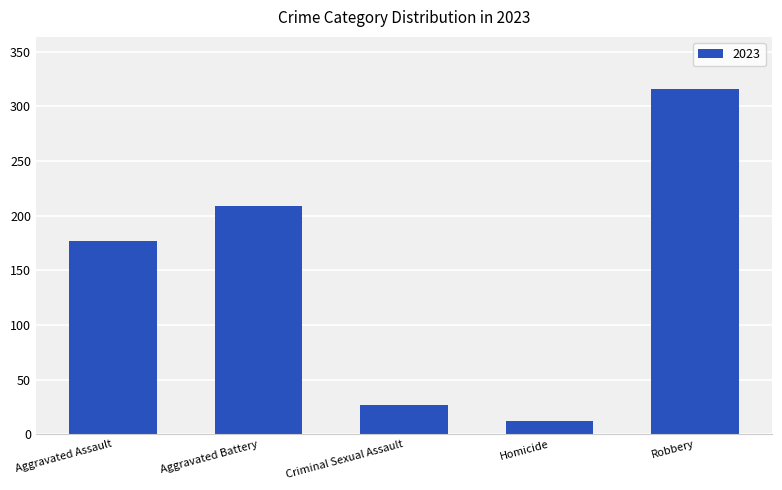

List the labels in order of value, largest first.

Robbery, Aggravated Battery, Aggravated Assault, Criminal Sexual Assault, Homicide